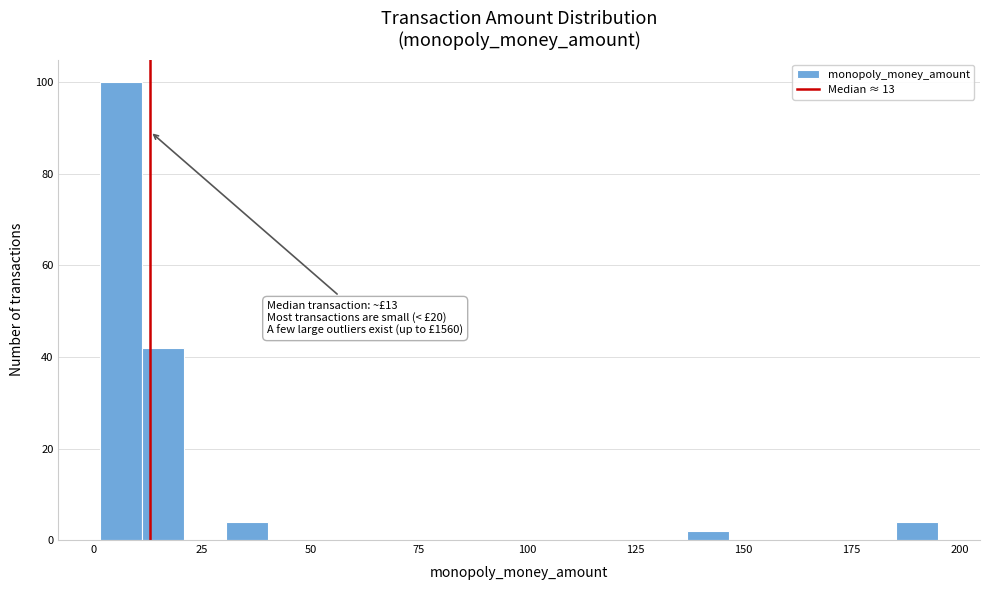

Around what value on the x-axis is the tallest bar? Give the approximate position of its centre, as read against the axis.

5